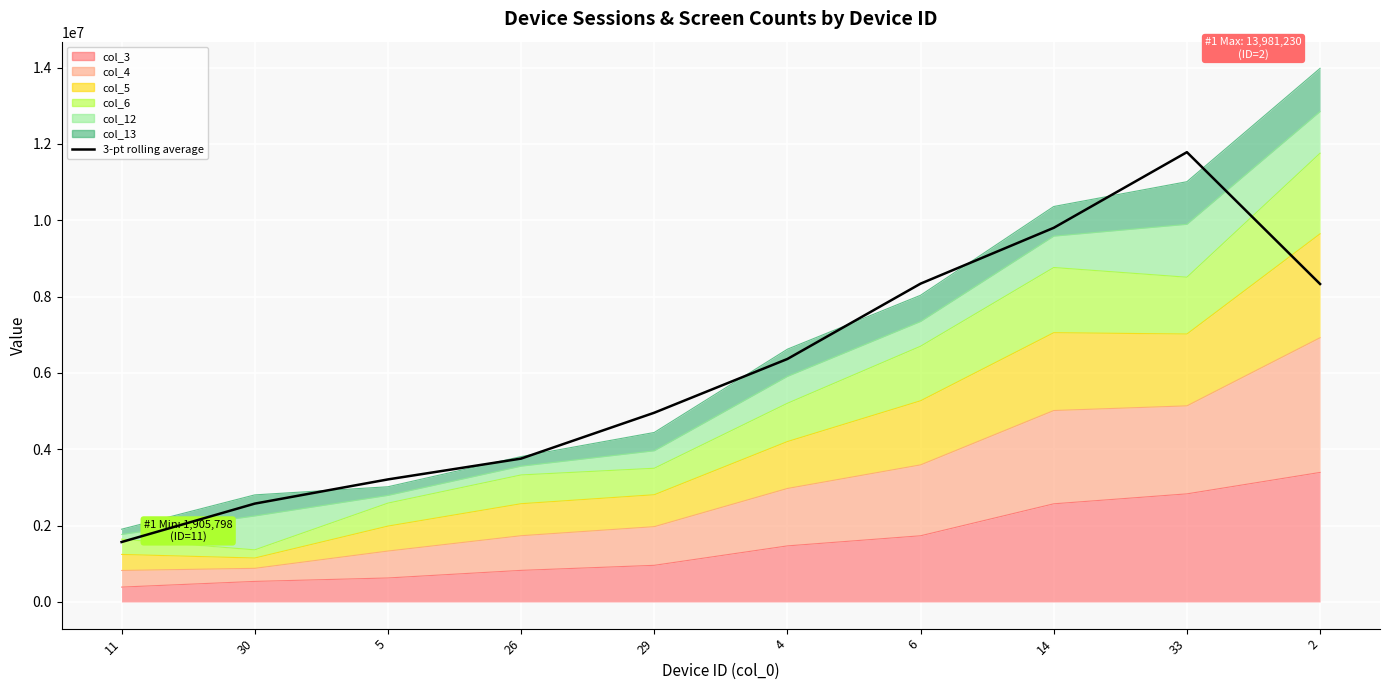

Reading left to right, extract all data points from this chart.

1570393.9	2576442.1	3210787.1	3755946.5	4957579.6	6366602.0	8340125.0	9802881.2	11784657.7	8330847.7